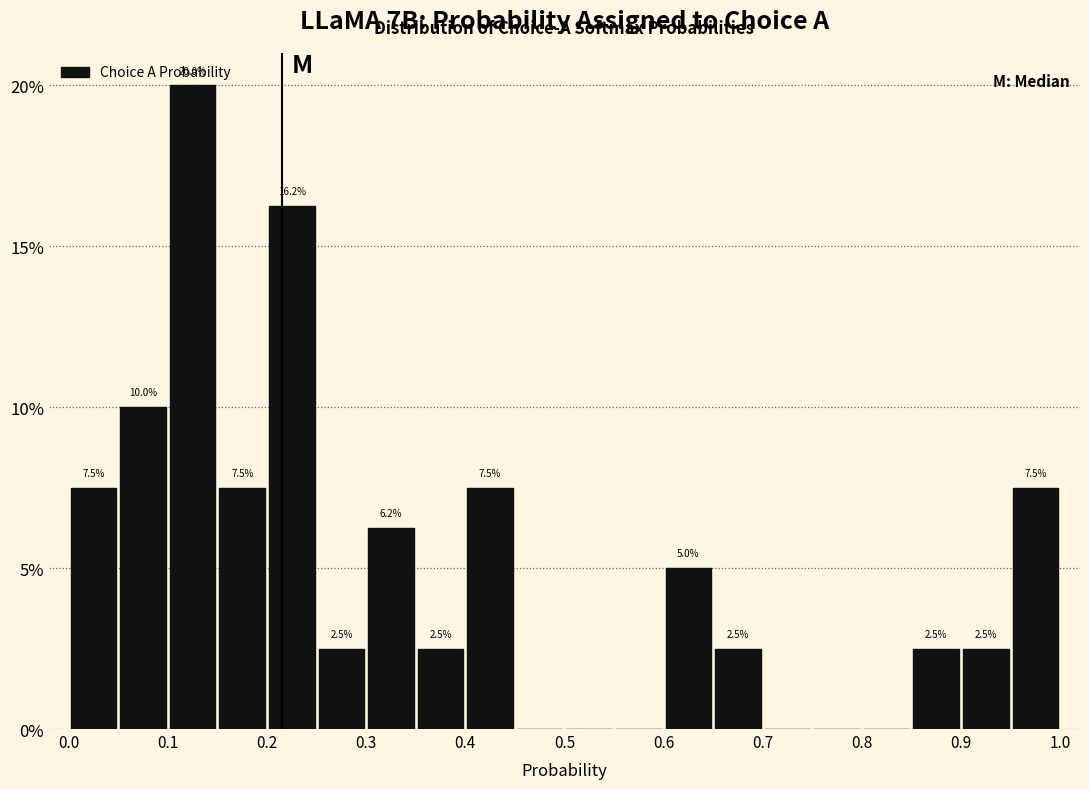

Which range on the x-axis has the tallest bar?

0.10 to 0.15